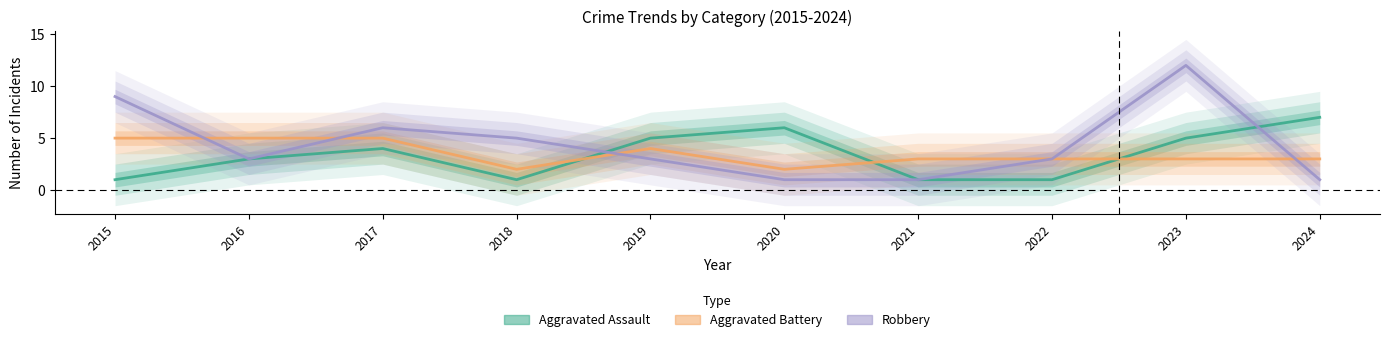

Which series has the largest total across all categories?

Robbery